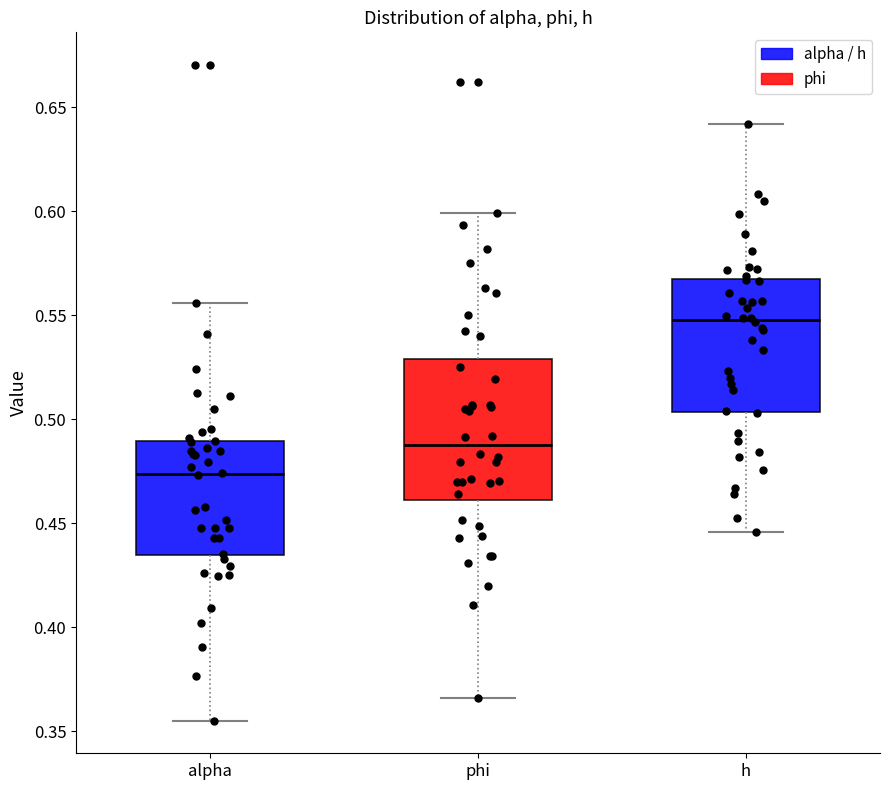

Which box's median line is the lowest?

alpha